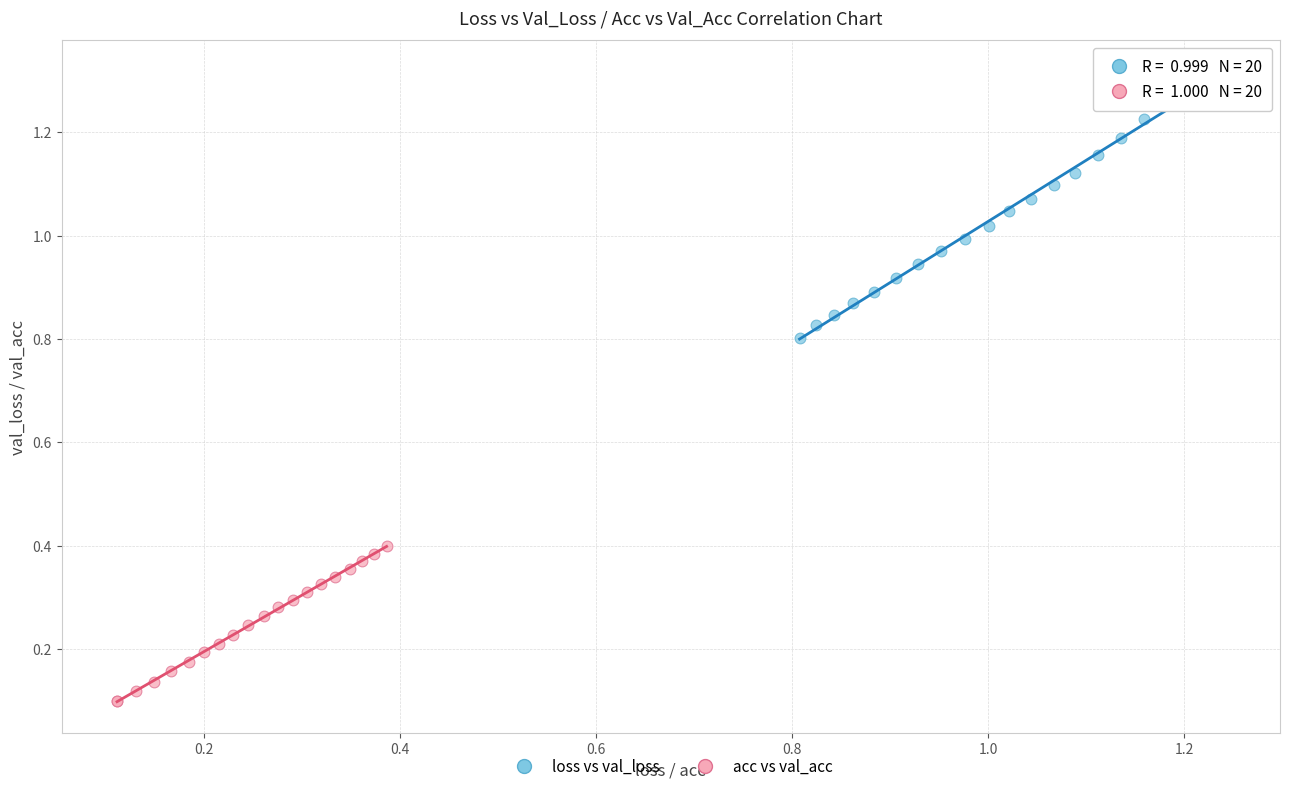

Which series contains the highest Y value?

loss vs val_loss